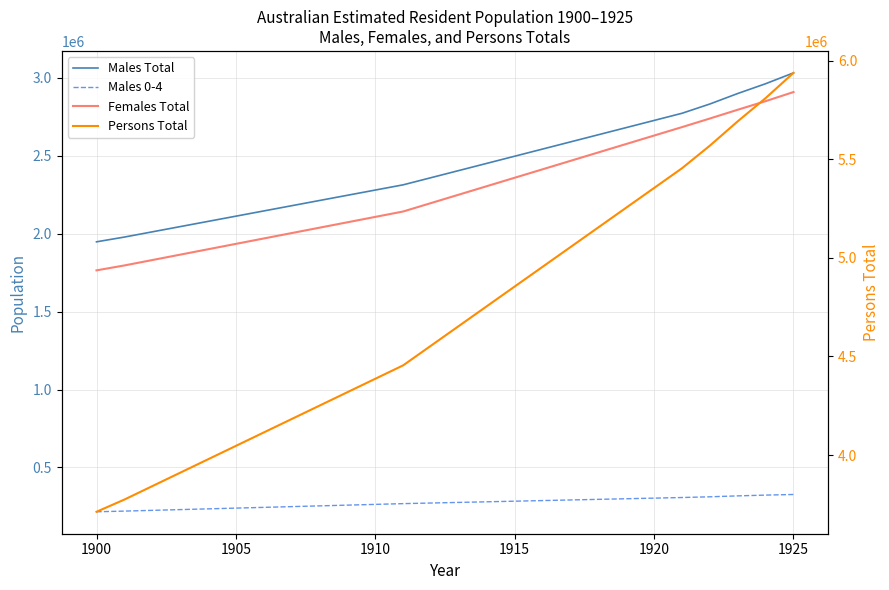

True or false: Females Total and Males Total intersect in this chart.

False